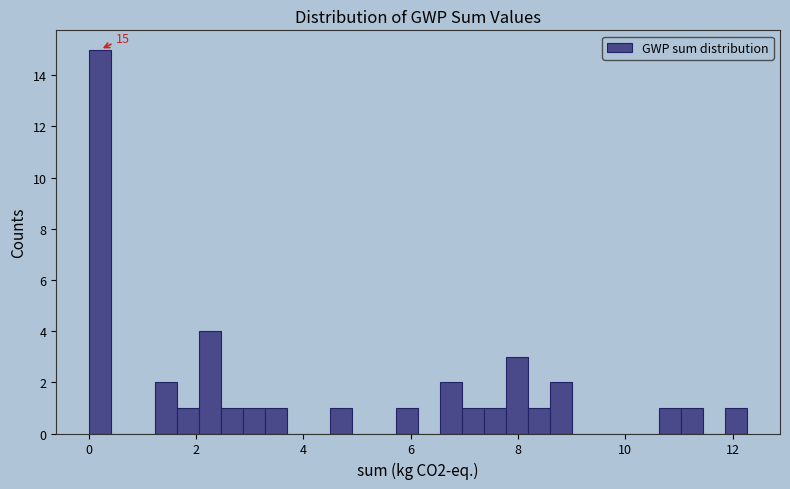

Around what value on the x-axis is the tallest bar? Give the approximate position of its centre, as read against the axis.

0.2